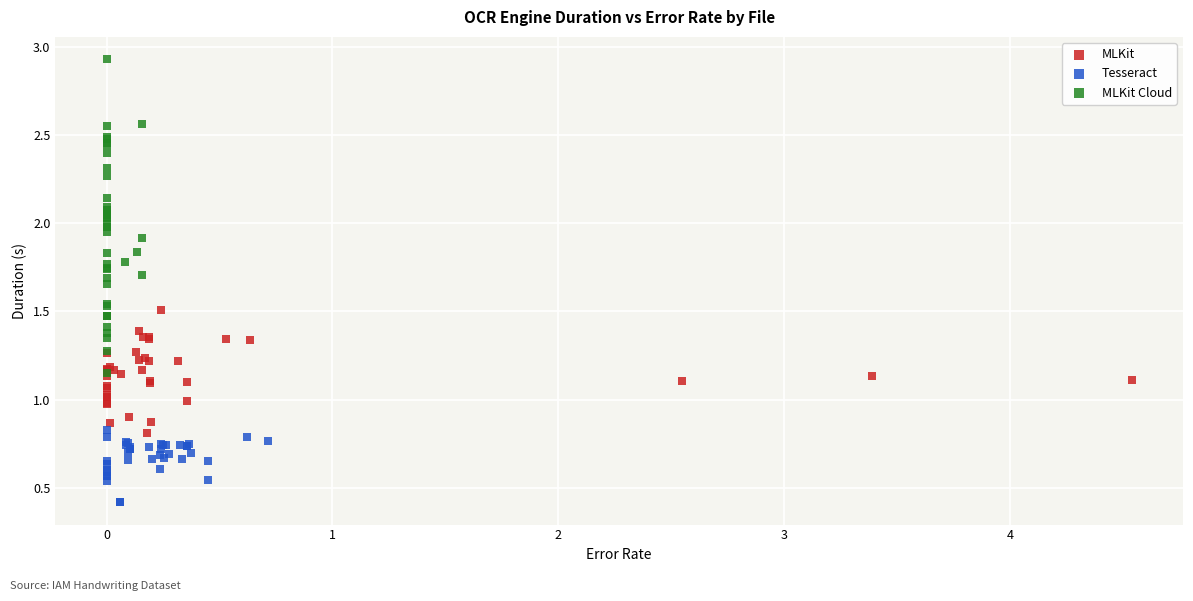

Which series reaches the minimum Y coordinate?

Tesseract